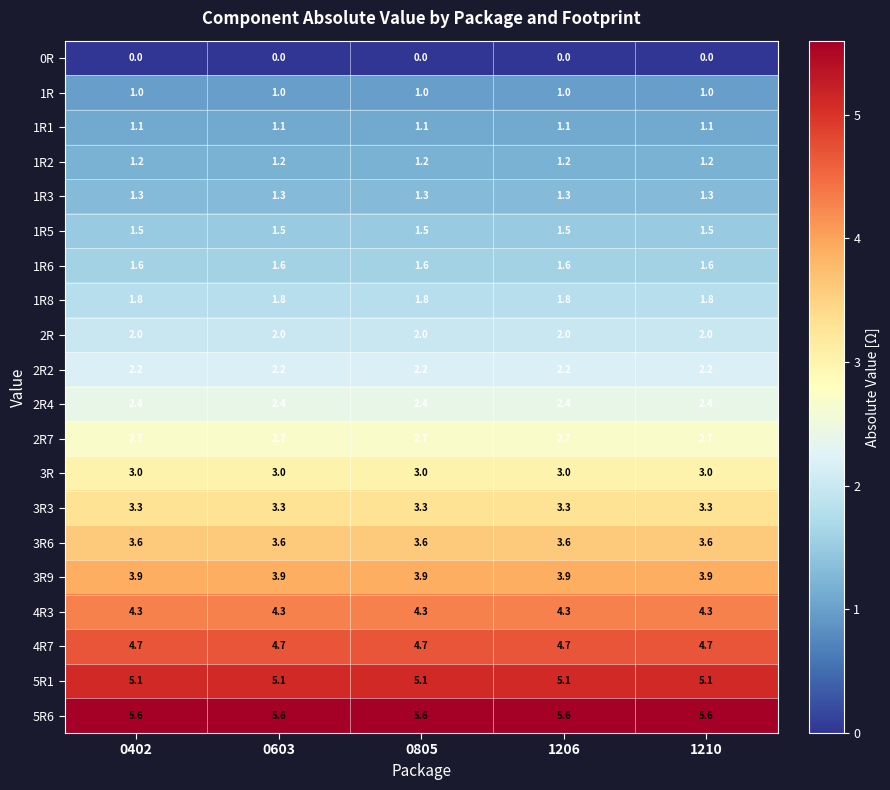

What is the minimum value for 1R5?

1.5